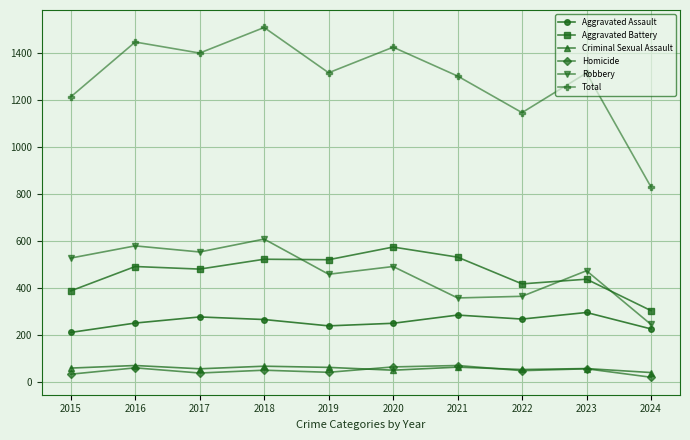

How many interior local valleys does the Robbery series have?

3